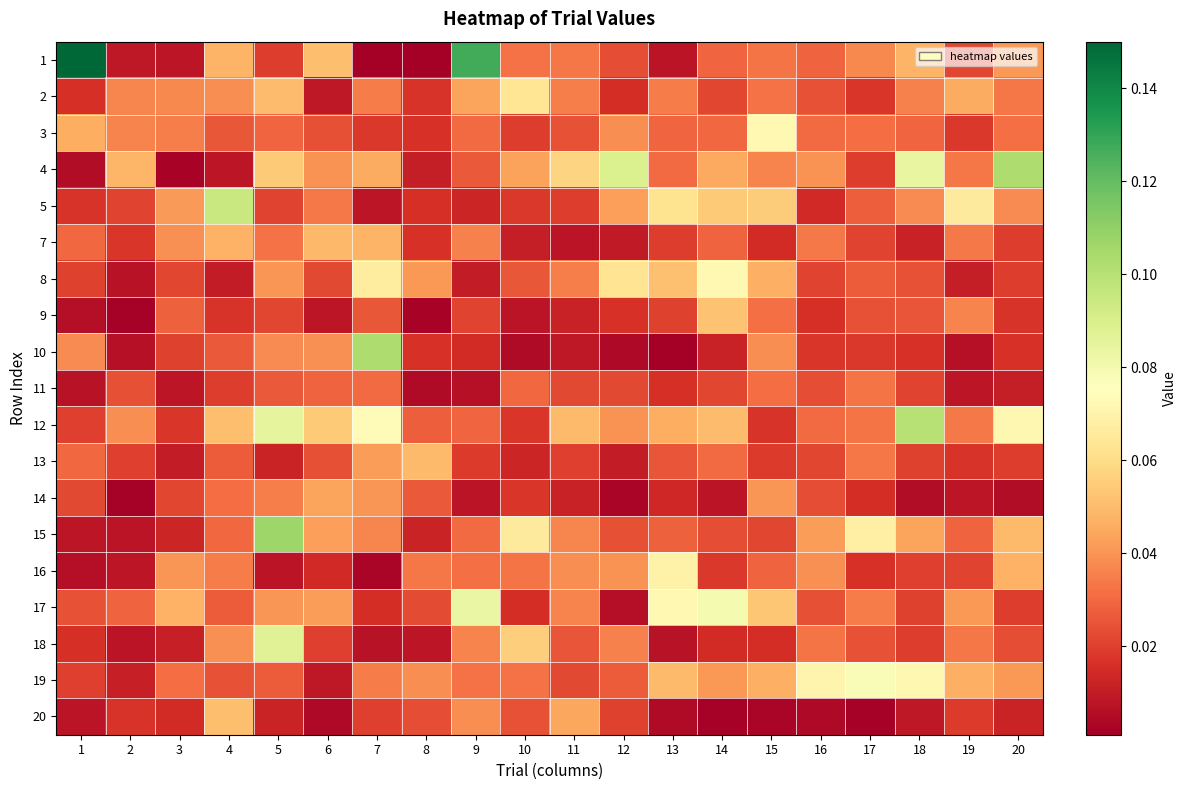

Reading left to right, extract all data points from this chart.

1: 1=0.1	2=0.0	3=0.0	4=0.0	5=0.0	6=0.1	7=0.0	8=0.0	9=0.1	10=0.0	11=0.0	12=0.0	13=0.0	14=0.0	15=0.0	16=0.0	17=0.0	18=0.0	19=0.0	20=0.0
2: 1=0.0	2=0.0	3=0.0	4=0.0	5=0.1	6=0.0	7=0.0	8=0.0	9=0.0	10=0.1	11=0.0	12=0.0	13=0.0	14=0.0	15=0.0	16=0.0	17=0.0	18=0.0	19=0.0	20=0.0
3: 1=0.0	2=0.0	3=0.0	4=0.0	5=0.0	6=0.0	7=0.0	8=0.0	9=0.0	10=0.0	11=0.0	12=0.0	13=0.0	14=0.0	15=0.1	16=0.0	17=0.0	18=0.0	19=0.0	20=0.0
4: 1=0.0	2=0.0	3=0.0	4=0.0	5=0.1	6=0.0	7=0.0	8=0.0	9=0.0	10=0.0	11=0.1	12=0.1	13=0.0	14=0.0	15=0.0	16=0.0	17=0.0	18=0.1	19=0.0	20=0.1
5: 1=0.0	2=0.0	3=0.0	4=0.1	5=0.0	6=0.0	7=0.0	8=0.0	9=0.0	10=0.0	11=0.0	12=0.0	13=0.1	14=0.1	15=0.1	16=0.0	17=0.0	18=0.0	19=0.1	20=0.0
7: 1=0.0	2=0.0	3=0.0	4=0.0	5=0.0	6=0.0	7=0.0	8=0.0	9=0.0	10=0.0	11=0.0	12=0.0	13=0.0	14=0.0	15=0.0	16=0.0	17=0.0	18=0.0	19=0.0	20=0.0
8: 1=0.0	2=0.0	3=0.0	4=0.0	5=0.0	6=0.0	7=0.1	8=0.0	9=0.0	10=0.0	11=0.0	12=0.1	13=0.1	14=0.1	15=0.0	16=0.0	17=0.0	18=0.0	19=0.0	20=0.0
9: 1=0.0	2=0.0	3=0.0	4=0.0	5=0.0	6=0.0	7=0.0	8=0.0	9=0.0	10=0.0	11=0.0	12=0.0	13=0.0	14=0.1	15=0.0	16=0.0	17=0.0	18=0.0	19=0.0	20=0.0
10: 1=0.0	2=0.0	3=0.0	4=0.0	5=0.0	6=0.0	7=0.1	8=0.0	9=0.0	10=0.0	11=0.0	12=0.0	13=0.0	14=0.0	15=0.0	16=0.0	17=0.0	18=0.0	19=0.0	20=0.0
11: 1=0.0	2=0.0	3=0.0	4=0.0	5=0.0	6=0.0	7=0.0	8=0.0	9=0.0	10=0.0	11=0.0	12=0.0	13=0.0	14=0.0	15=0.0	16=0.0	17=0.0	18=0.0	19=0.0	20=0.0
12: 1=0.0	2=0.0	3=0.0	4=0.1	5=0.1	6=0.1	7=0.1	8=0.0	9=0.0	10=0.0	11=0.0	12=0.0	13=0.0	14=0.0	15=0.0	16=0.0	17=0.0	18=0.1	19=0.0	20=0.1
13: 1=0.0	2=0.0	3=0.0	4=0.0	5=0.0	6=0.0	7=0.0	8=0.0	9=0.0	10=0.0	11=0.0	12=0.0	13=0.0	14=0.0	15=0.0	16=0.0	17=0.0	18=0.0	19=0.0	20=0.0
14: 1=0.0	2=0.0	3=0.0	4=0.0	5=0.0	6=0.0	7=0.0	8=0.0	9=0.0	10=0.0	11=0.0	12=0.0	13=0.0	14=0.0	15=0.0	16=0.0	17=0.0	18=0.0	19=0.0	20=0.0
15: 1=0.0	2=0.0	3=0.0	4=0.0	5=0.1	6=0.0	7=0.0	8=0.0	9=0.0	10=0.1	11=0.0	12=0.0	13=0.0	14=0.0	15=0.0	16=0.0	17=0.1	18=0.0	19=0.0	20=0.0
16: 1=0.0	2=0.0	3=0.0	4=0.0	5=0.0	6=0.0	7=0.0	8=0.0	9=0.0	10=0.0	11=0.0	12=0.0	13=0.1	14=0.0	15=0.0	16=0.0	17=0.0	18=0.0	19=0.0	20=0.0
17: 1=0.0	2=0.0	3=0.0	4=0.0	5=0.0	6=0.0	7=0.0	8=0.0	9=0.1	10=0.0	11=0.0	12=0.0	13=0.1	14=0.1	15=0.1	16=0.0	17=0.0	18=0.0	19=0.0	20=0.0
18: 1=0.0	2=0.0	3=0.0	4=0.0	5=0.1	6=0.0	7=0.0	8=0.0	9=0.0	10=0.1	11=0.0	12=0.0	13=0.0	14=0.0	15=0.0	16=0.0	17=0.0	18=0.0	19=0.0	20=0.0
19: 1=0.0	2=0.0	3=0.0	4=0.0	5=0.0	6=0.0	7=0.0	8=0.0	9=0.0	10=0.0	11=0.0	12=0.0	13=0.0	14=0.0	15=0.0	16=0.1	17=0.1	18=0.1	19=0.0	20=0.0
20: 1=0.0	2=0.0	3=0.0	4=0.1	5=0.0	6=0.0	7=0.0	8=0.0	9=0.0	10=0.0	11=0.0	12=0.0	13=0.0	14=0.0	15=0.0	16=0.0	17=0.0	18=0.0	19=0.0	20=0.0